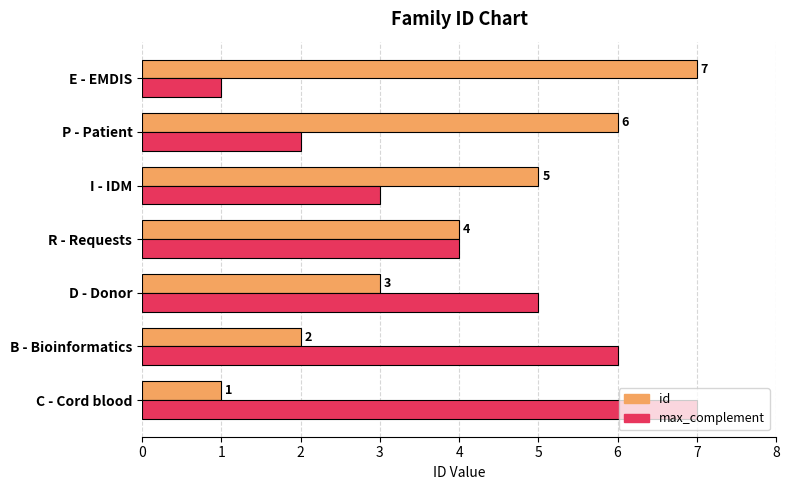

What is the maximum value for max_complement?

7